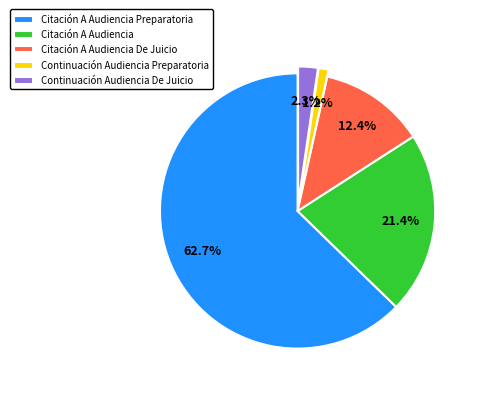

Between Continuación Audiencia Preparatoria and Citación A Audiencia Preparatoria, which is larger?

Citación A Audiencia Preparatoria